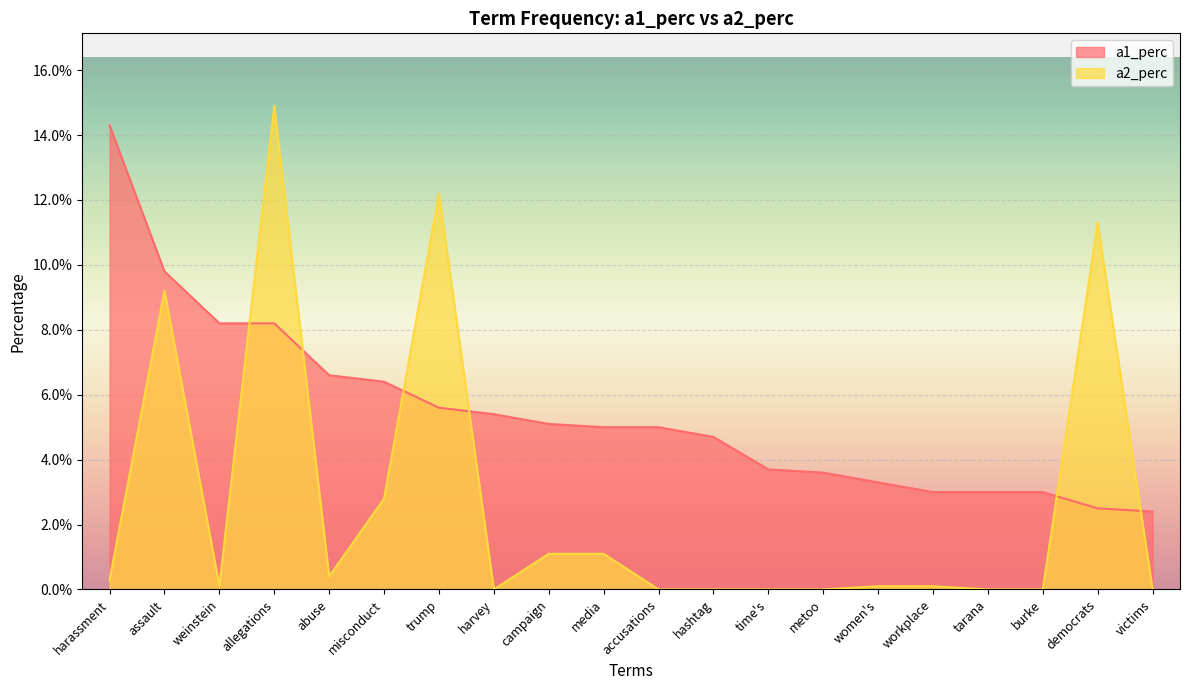

What is the difference between the a2_perc values at allegations and time's?

0.1